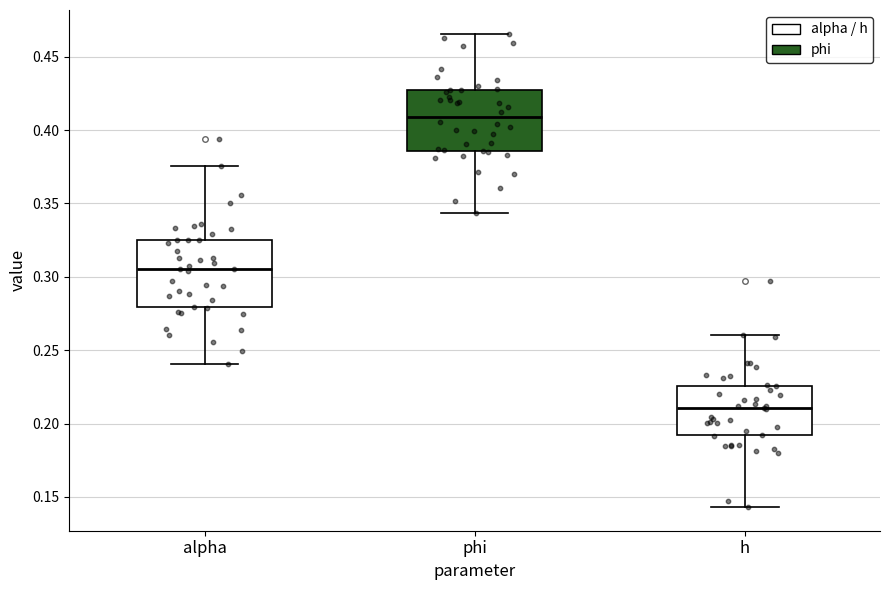

Reading left to right, transcribe this box plot: for each box, give where its median line is, the range the box spans, and where its two whiskers end, as read against the y-axis. The values are not printed on the chart, so give them approximately, as read against the axis.

alpha: median 0.305, box 0.280 to 0.325, whiskers 0.240 to 0.375
phi: median 0.410, box 0.385 to 0.425, whiskers 0.345 to 0.465
h: median 0.210, box 0.190 to 0.225, whiskers 0.145 to 0.260